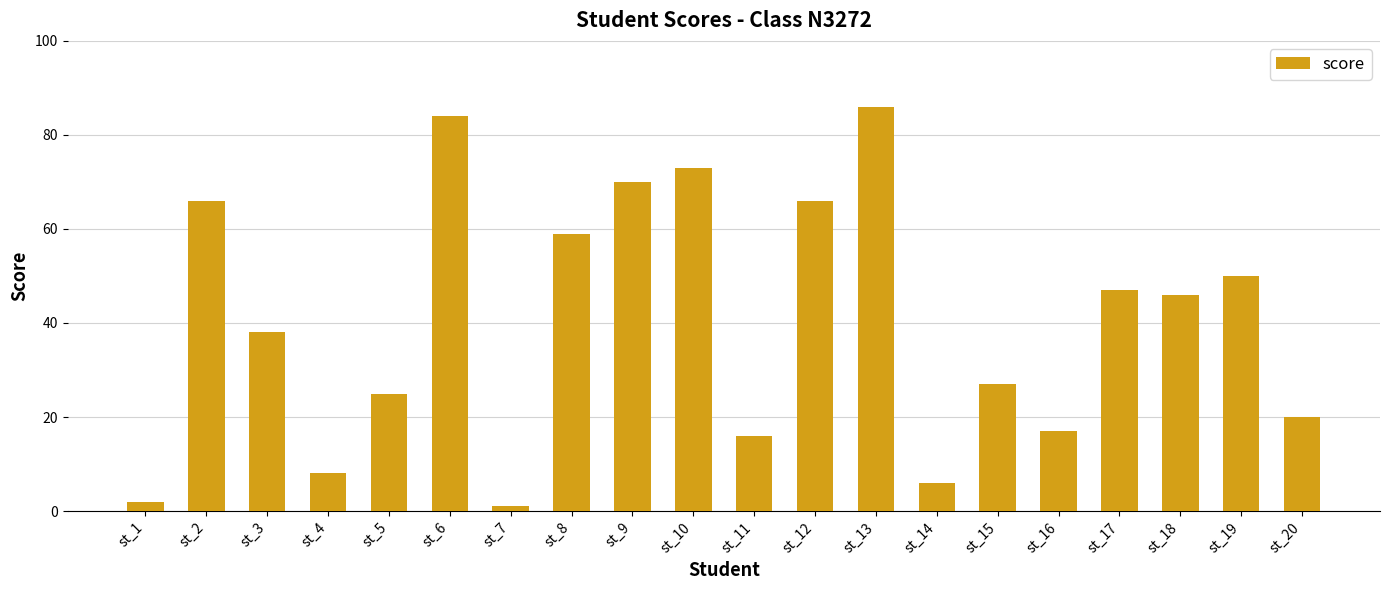

Where is the data nearest to the value 43?

st_18